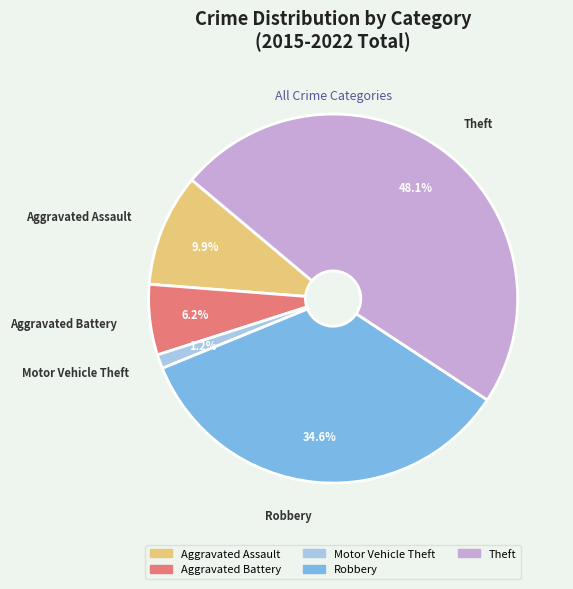

Does Aggravated Assault represent more than half of the total?

No